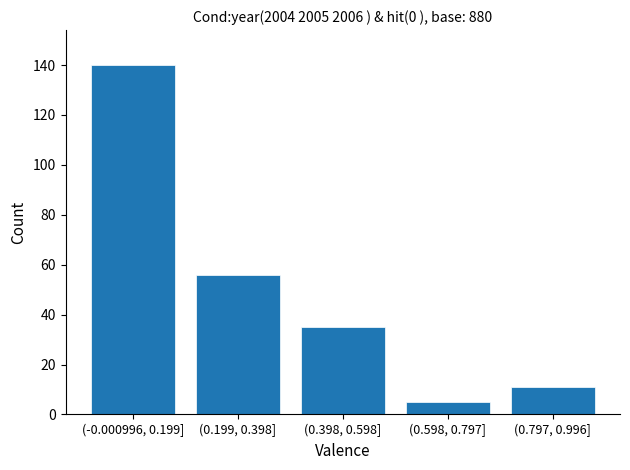

Reading left to right, list all the values displayed in this chart.

(-0.000996, 0.199]=140	(0.199, 0.398]=56	(0.398, 0.598]=35	(0.598, 0.797]=5	(0.797, 0.996]=11